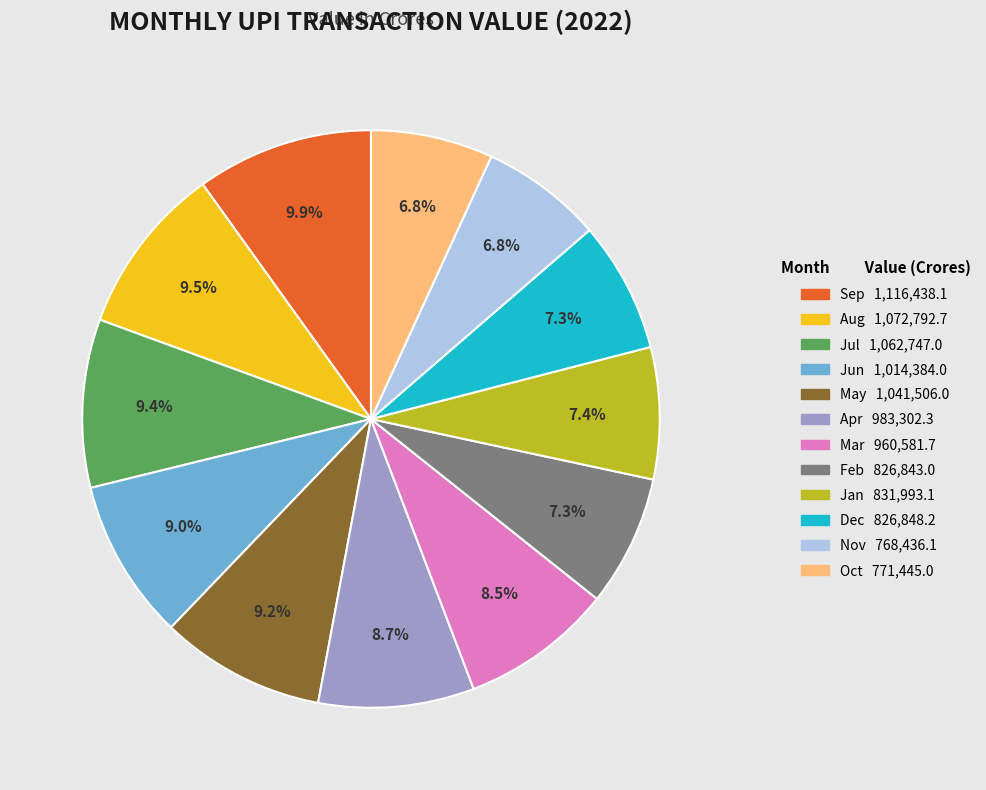

To the nearest percent, what is the average slice percentage?

8%